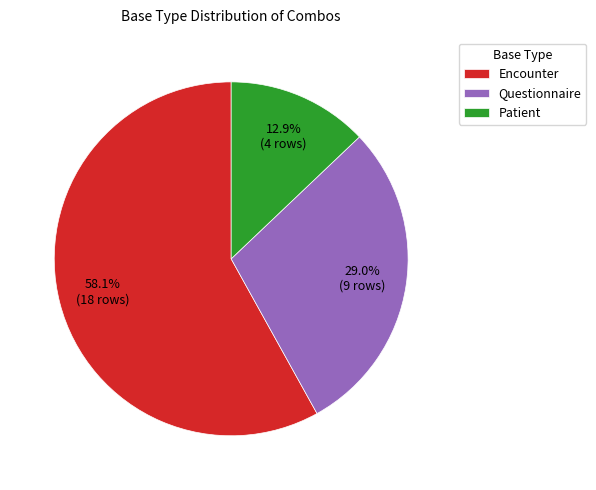

Is it true that Questionnaire is 20% of the pie?

False